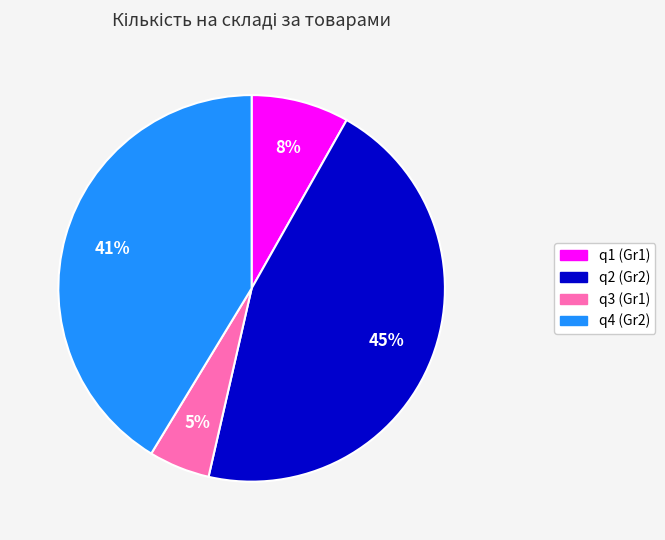

The q1 (Gr1) slice represents 18% of the pie. True or false?

False